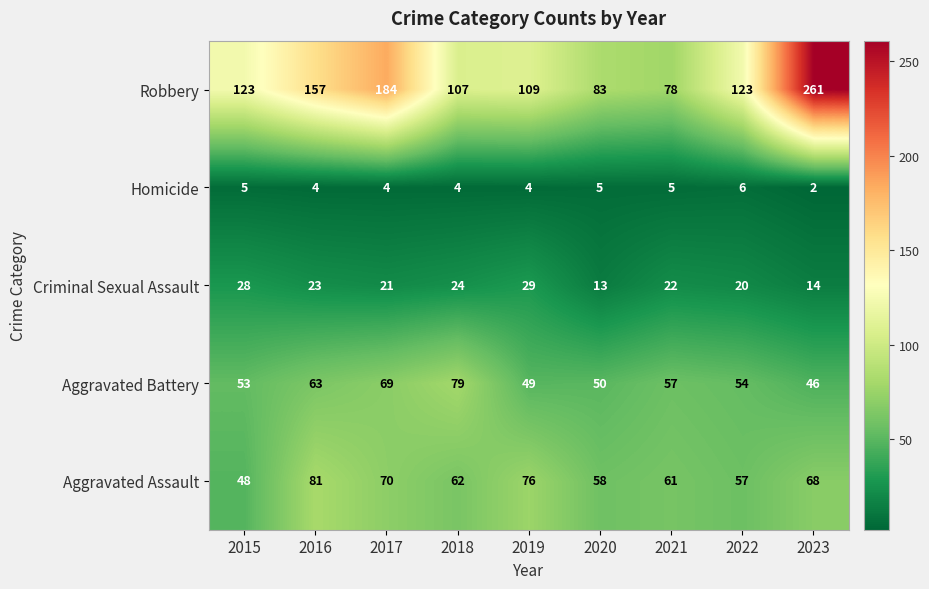

The value of Aggravated Battery at 2020 is 50. True or false?

True